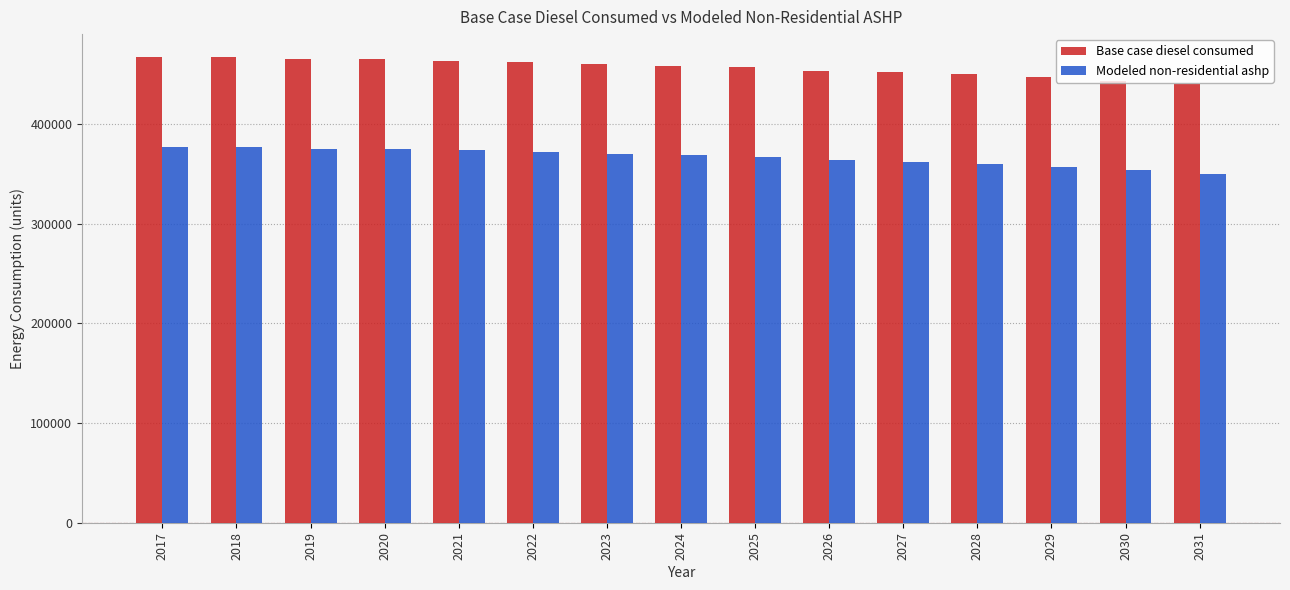

What are all the series names shown in the legend?

Base case diesel consumed, Modeled non-residential ashp